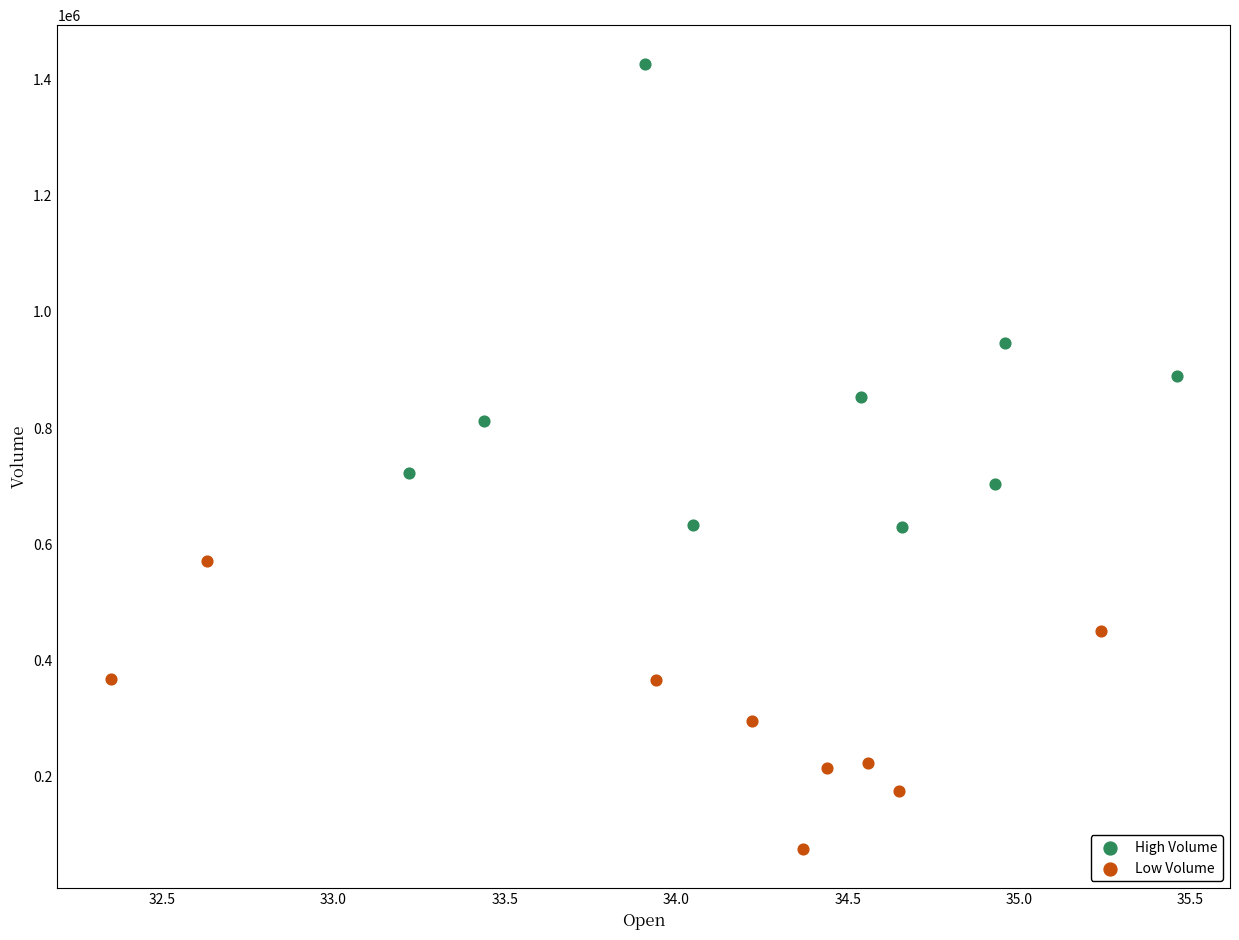

Which series has the widest spread of Y values?

High Volume